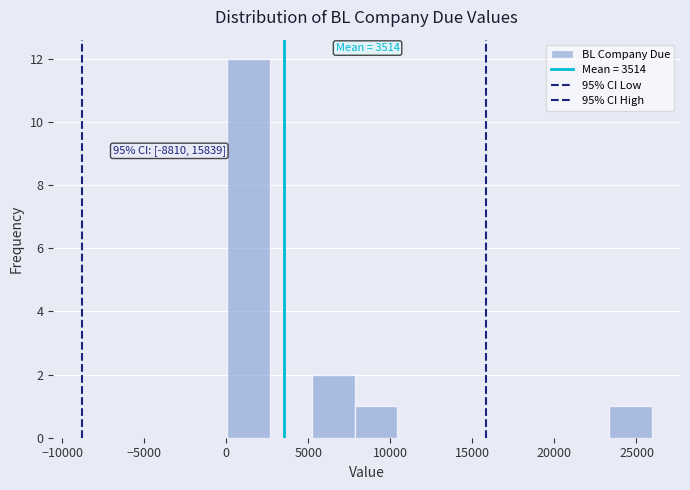

Over which range of the x-axis is the bar tallest?

0 to 2500